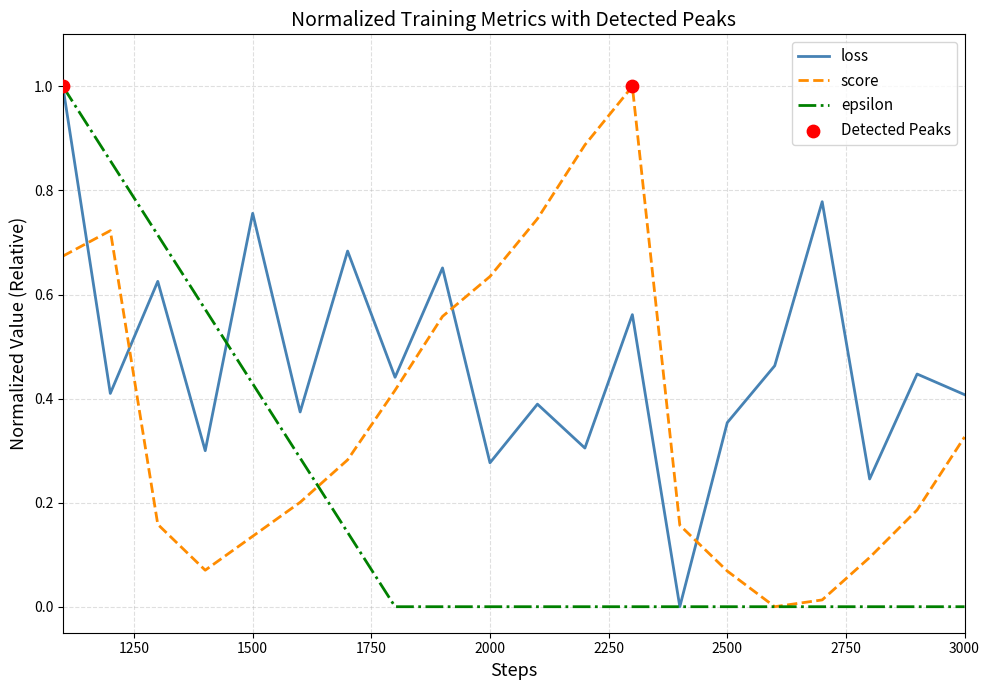

At how many categories does at least one series exceed 0?

20